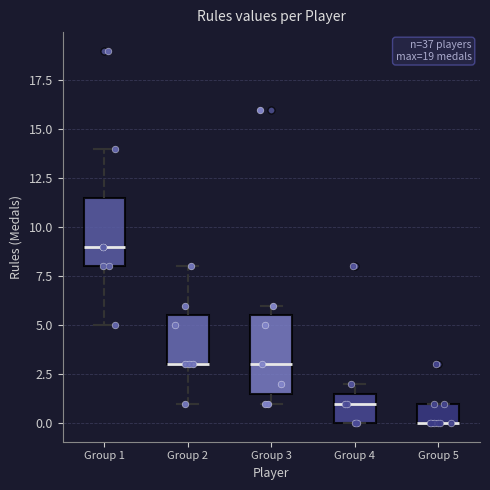

Reading left to right, read every box against the y-axis: the position of its median line, the range the box covers, and the ends of its whiskers. The values are not printed on the chart, so give them approximately, as read against the axis.

Group 1: median 9.0, box 8.0 to 11.5, whiskers 5.0 to 14.0
Group 2: median 3.0 (drawn on the box's lower edge), box 3.0 to 5.5, whiskers 1.0 to 8.0
Group 3: median 3.0, box 1.5 to 5.5, whiskers 1.0 to 6.0
Group 4: median 1.0, box 0.0 to 1.5, whiskers 0.0 to 2.0
Group 5: median 0.0 (drawn on the box's lower edge), box 0.0 to 1.0, whiskers 0.0 to 1.0